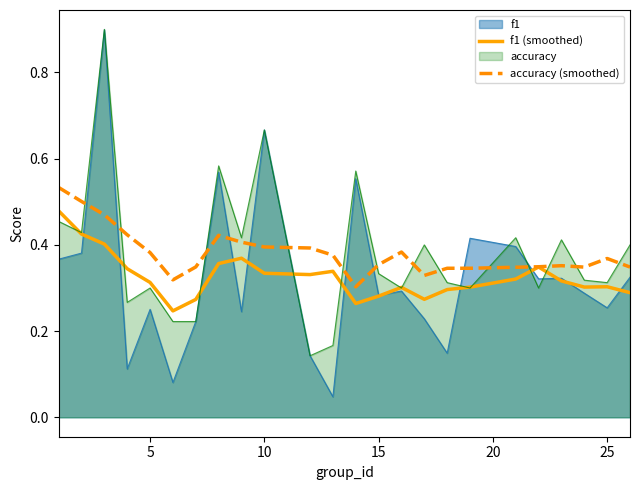

The value of f1 at 15 is 0.4. True or false?

False